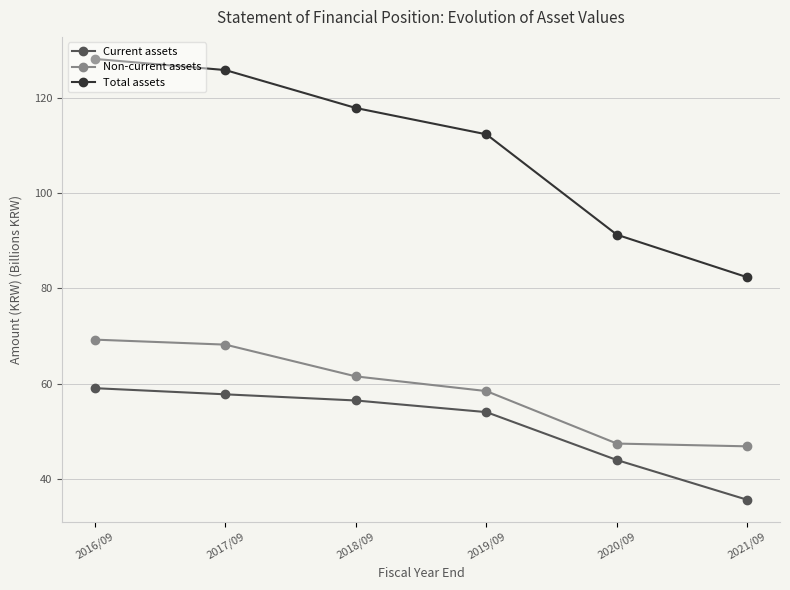

Is it true that Non-current assets equals 20.8 at 2016/09?

False